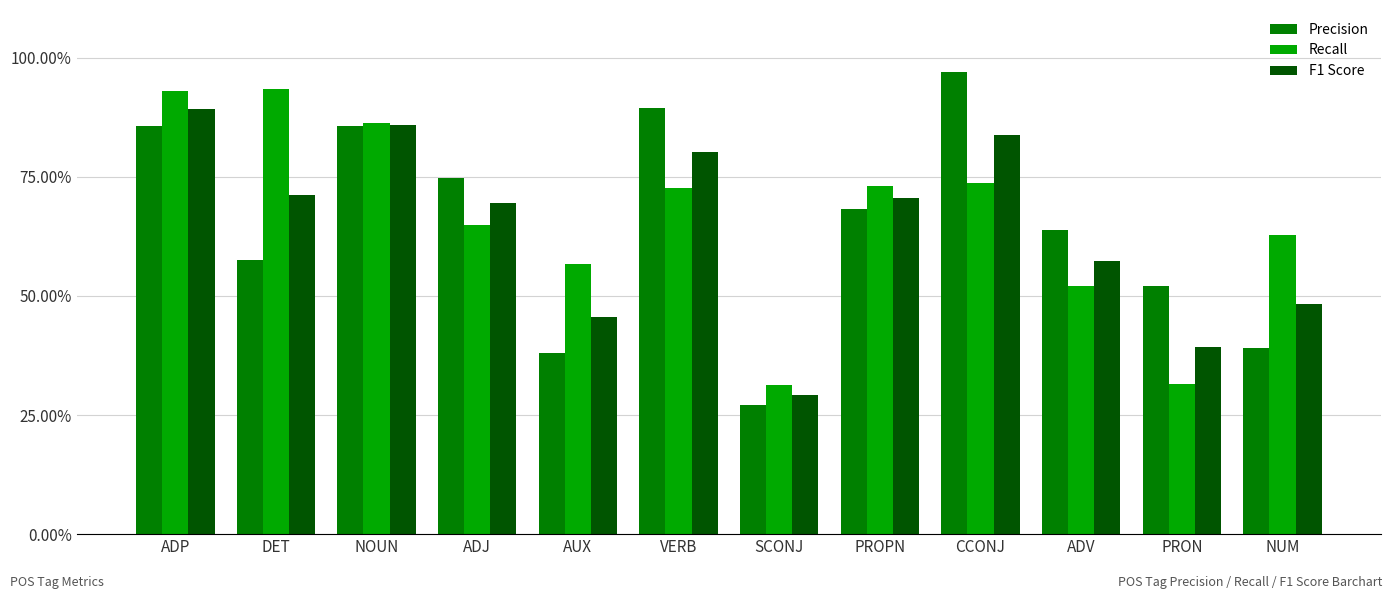

Rank the series by their maximum value, from lowest to highest.

F1 Score, Recall, Precision